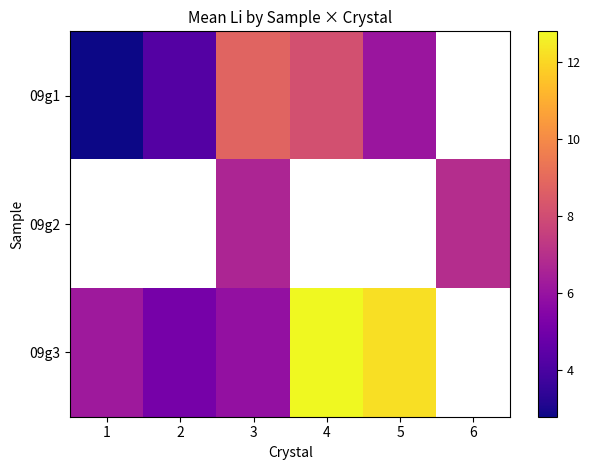

Between 6 and 5, which is larger?

5